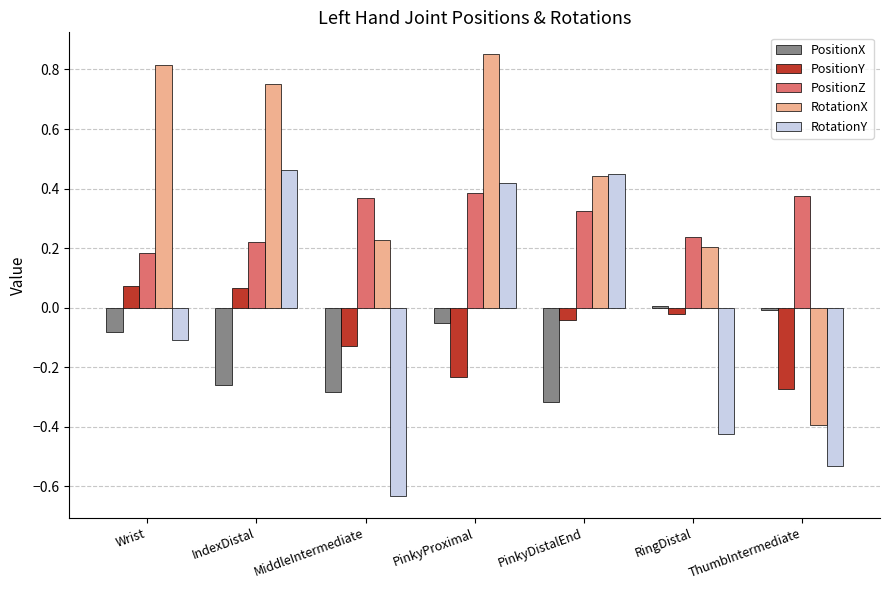

At IndexDistal, list the series in order from smallest to largest.

PositionX, PositionY, PositionZ, RotationY, RotationX